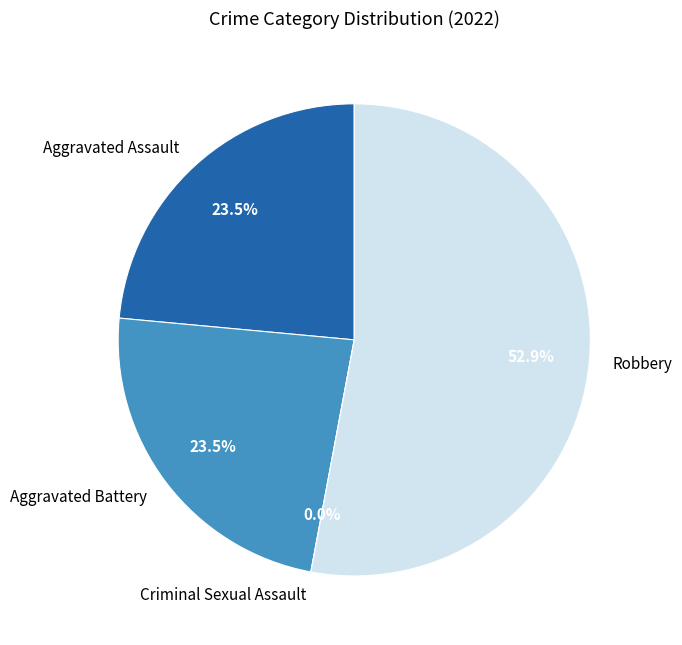

Which category has the biggest portion of the pie?

Robbery